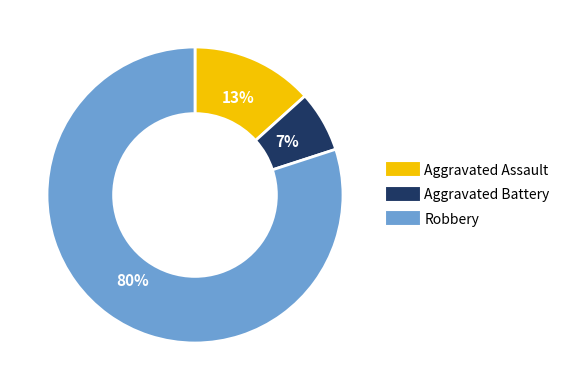

Is it true that Aggravated Battery is 21% of the pie?

False